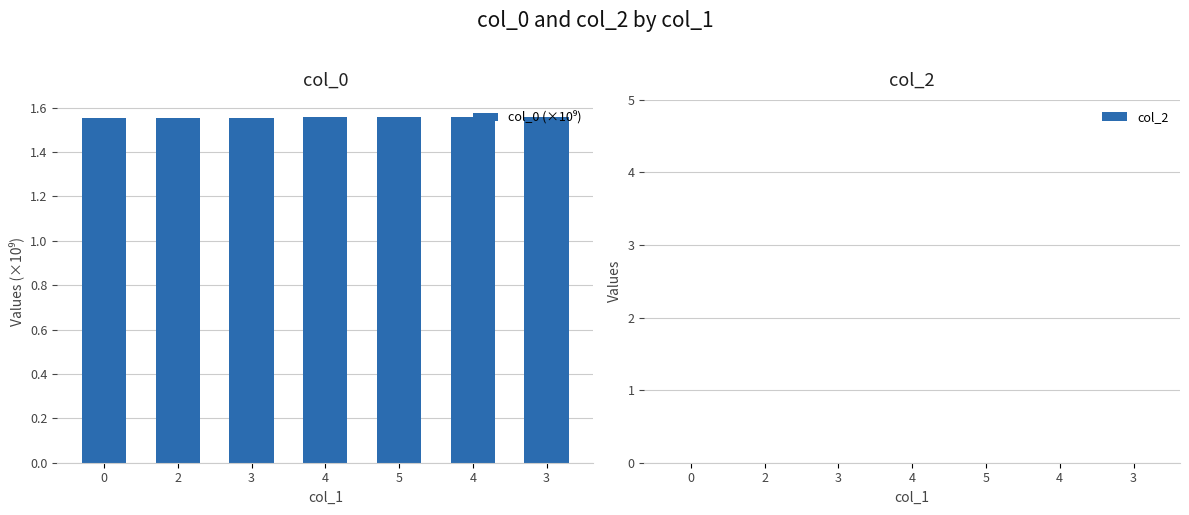

Are the bars horizontal?

No